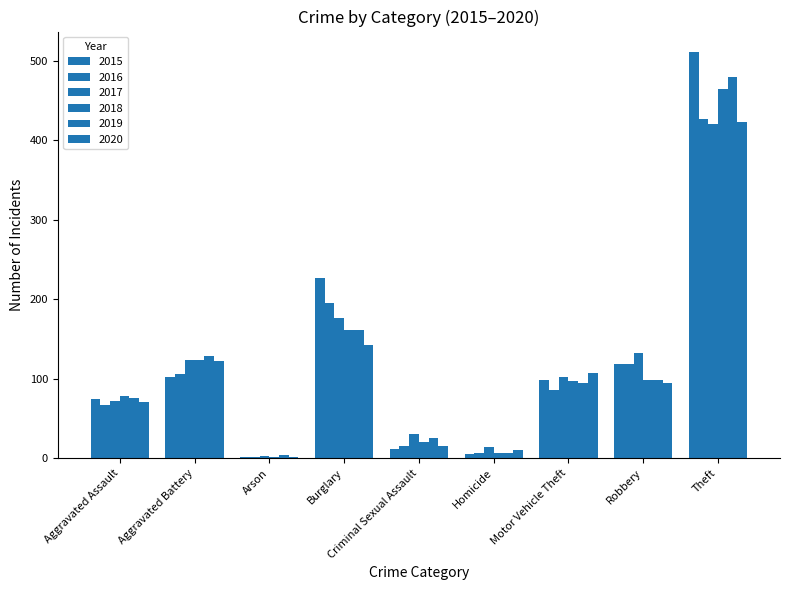

What is the sum of all 2018 values?

1051